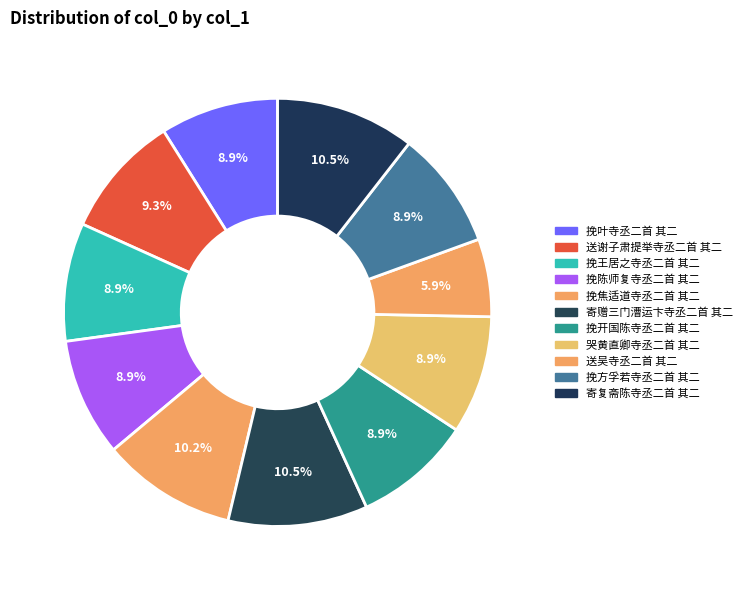

Is 挽叶寺丞二首 其二 the majority of the pie?

No